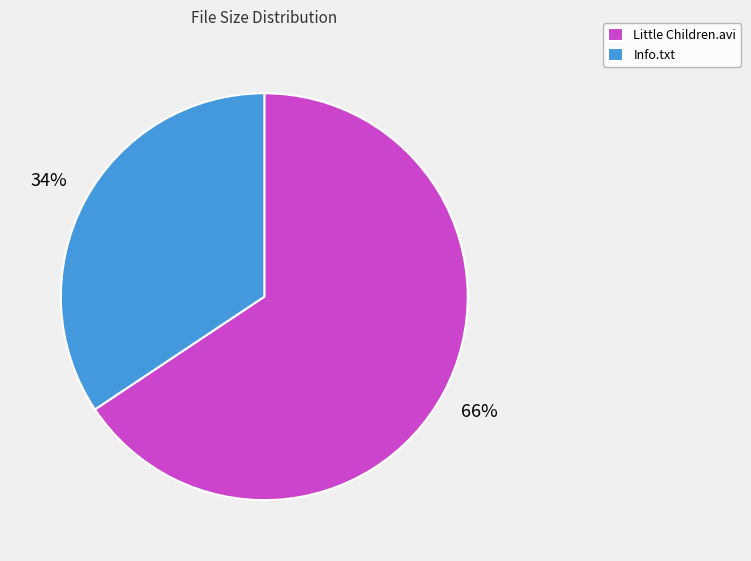

To the nearest percent, what is the combined percentage of Info.txt and Little Children.avi?

100%